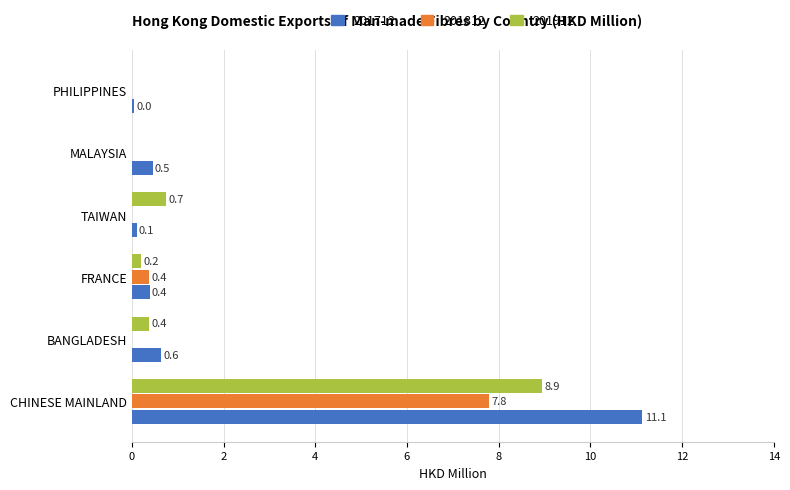

What is the average value of the 201712 series?

2.1